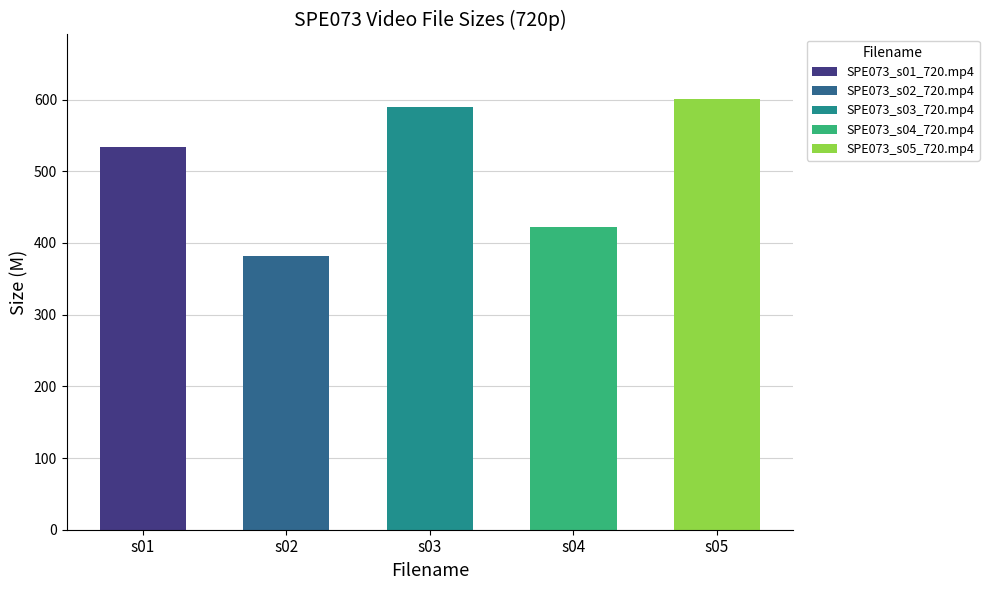

List the labels in order of value, smallest first.

SPE073_s02_720.mp4, SPE073_s04_720.mp4, SPE073_s01_720.mp4, SPE073_s03_720.mp4, SPE073_s05_720.mp4